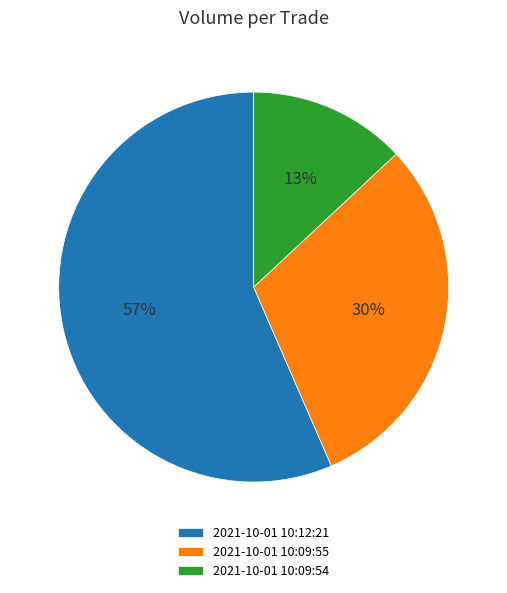

What percentage is the 2021-10-01 10:09:54 slice, to the nearest percent?

13%